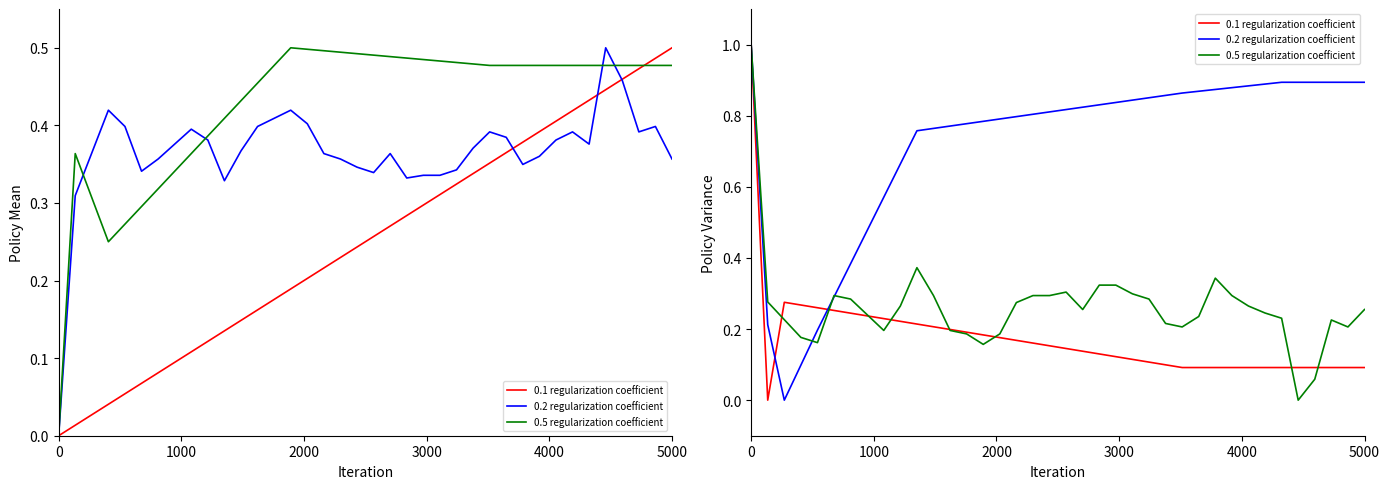

Count the number of categories in the chart.

38